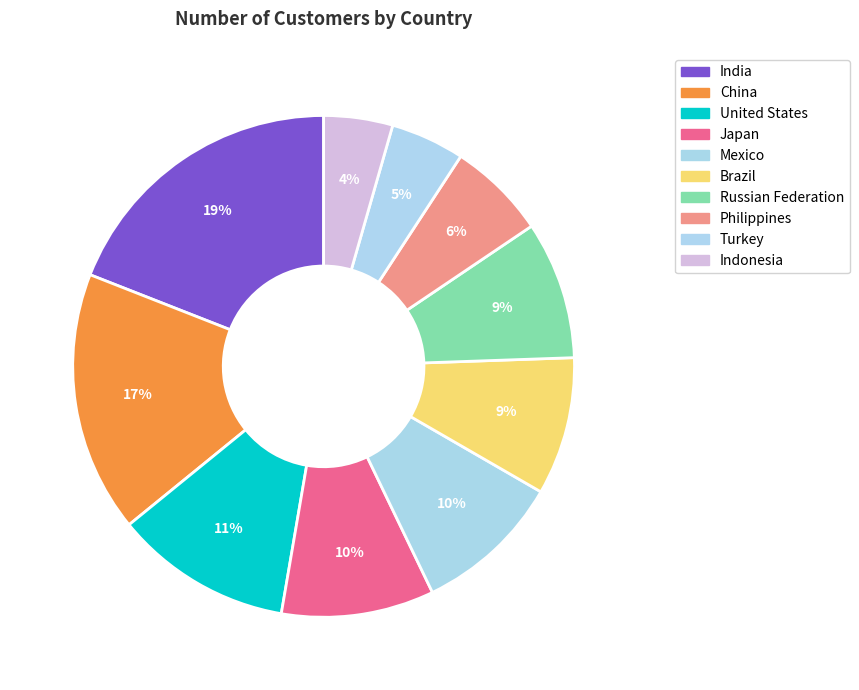

Between Mexico and Brazil, which is larger?

Mexico